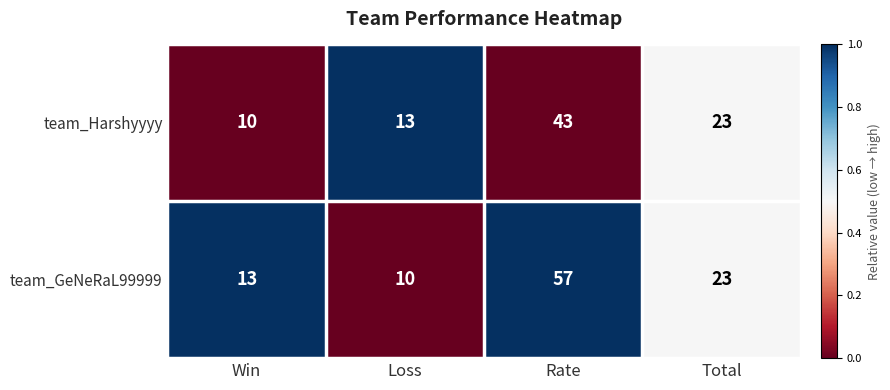

At which category is the sum across all series the highest?

Rate